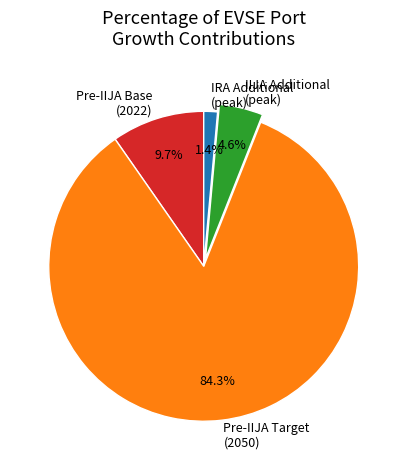

Rank the categories by value from lowest to highest.

IRA Additional (peak), IIJA Additional (peak), Pre-IIJA Base (2022), Pre-IIJA Target (2050)